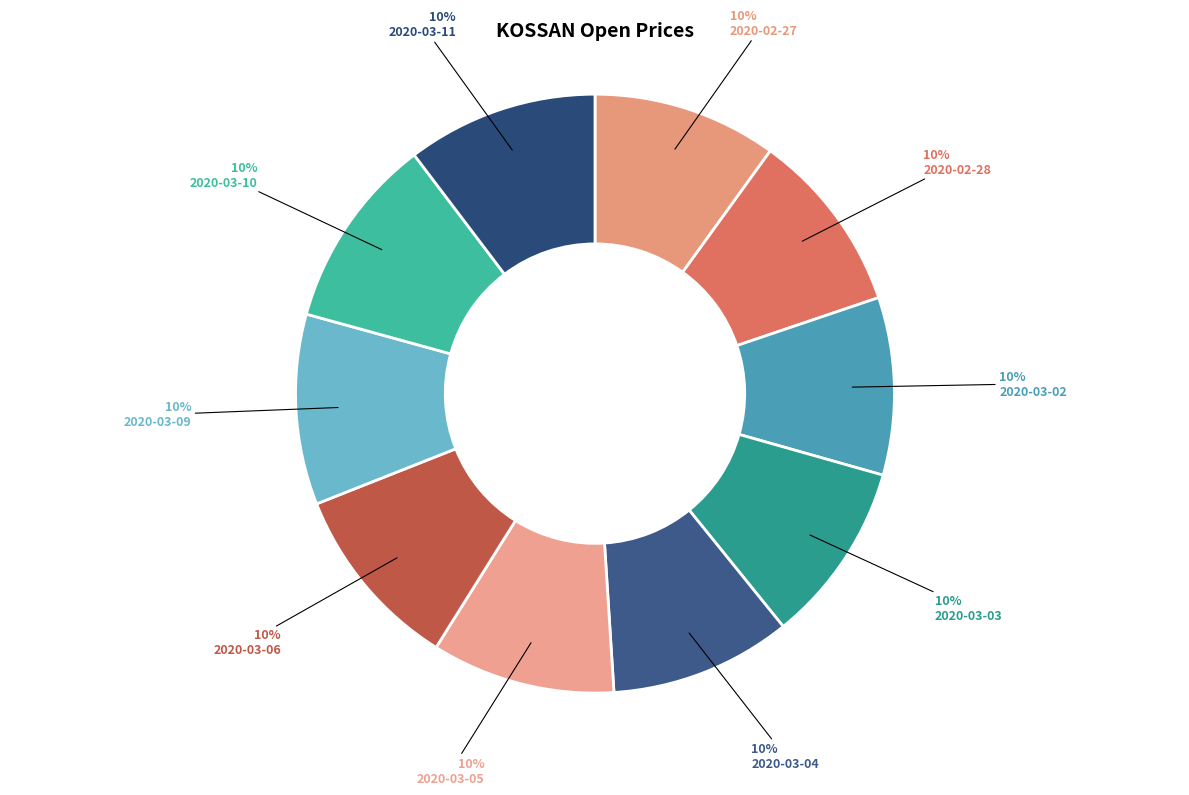

The 2020-03-04 slice represents 1% of the pie. True or false?

False